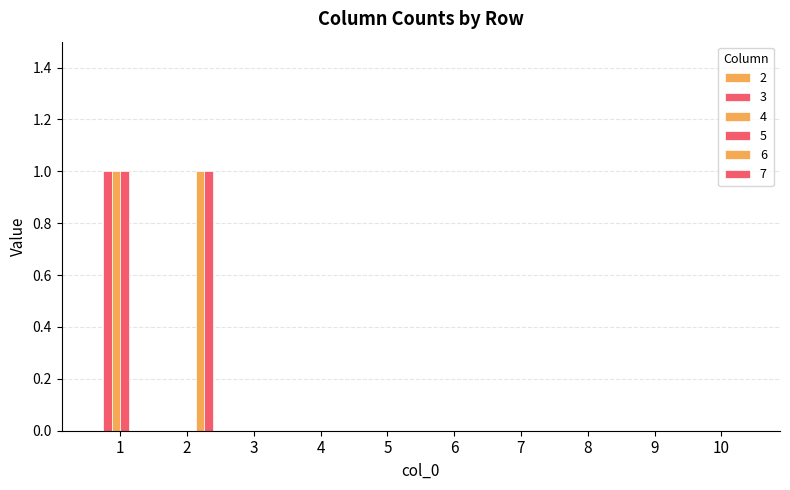

Are the bars grouped side by side (vs. stacked)?

Yes